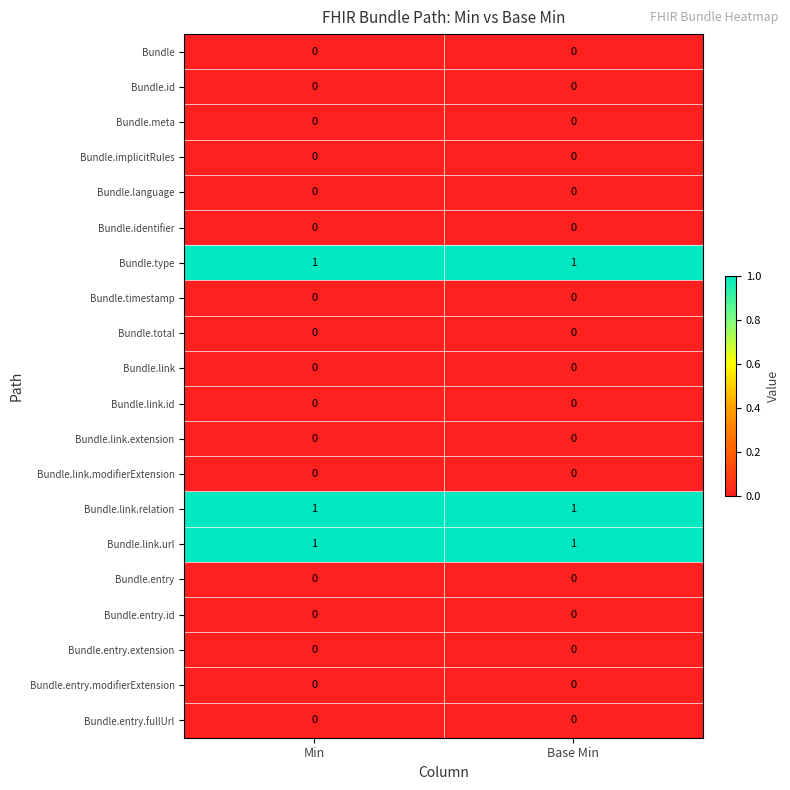

What is the total value across all series at Base Min?

3